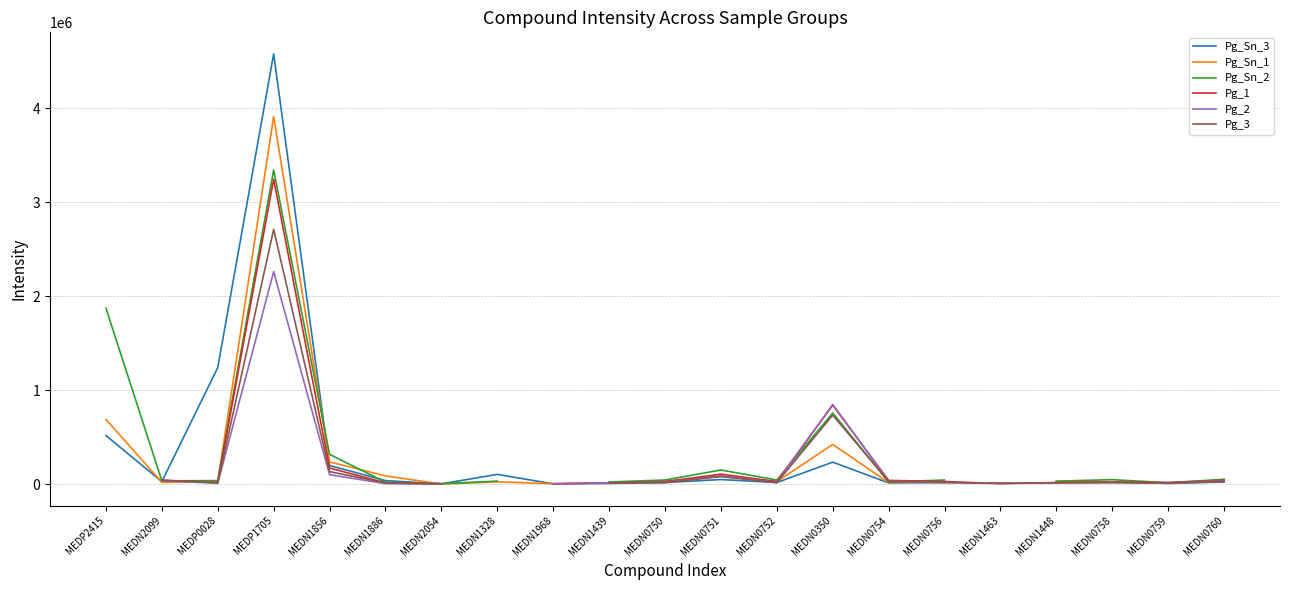

What is the total value across all series at MEDP1705?

20060872.8